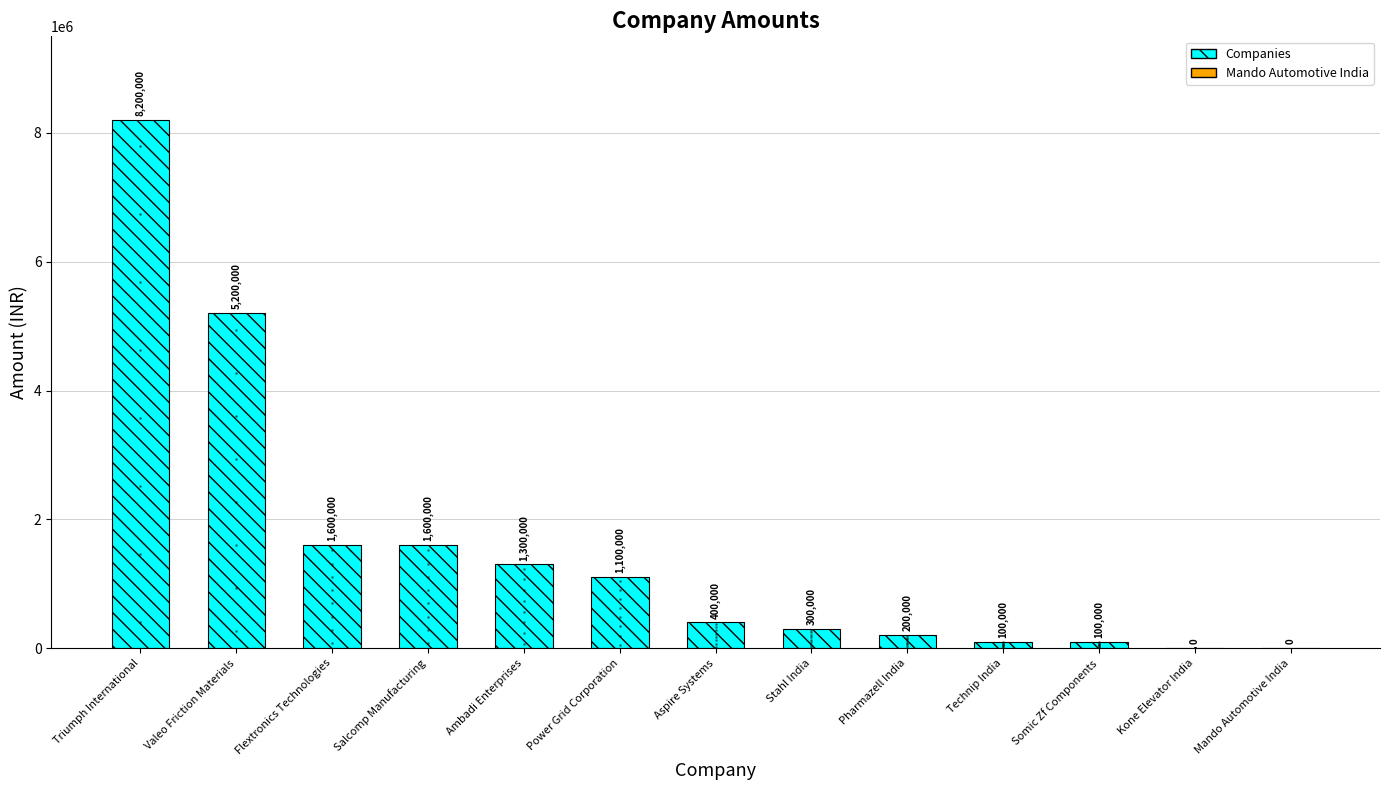

Reading left to right, list all the values displayed in this chart.

8200000	5200000	1600000	1600000	1300000	1100000	400000	300000	200000	100000	100000	0	0